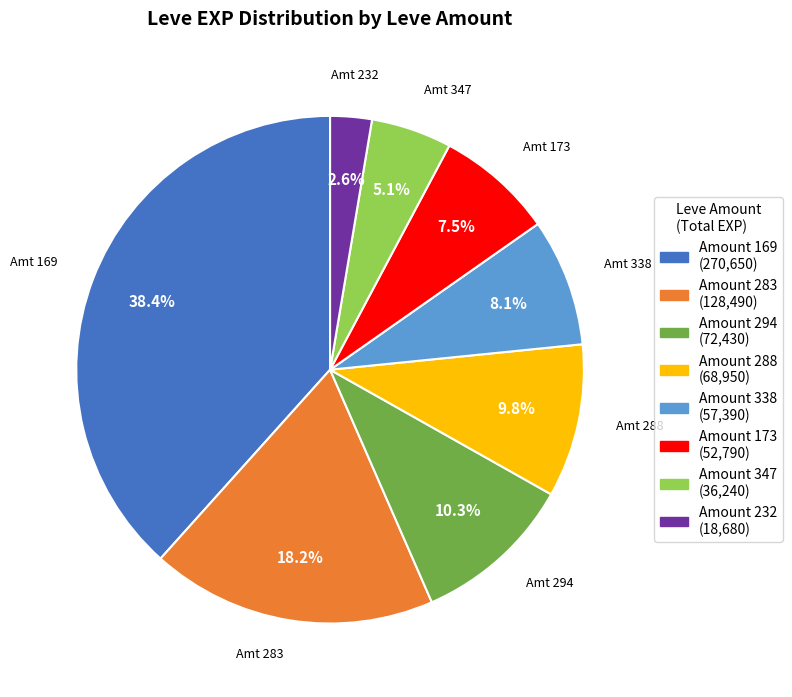

What portion of the pie excludes Amount 288 (68,950)?

90.2%